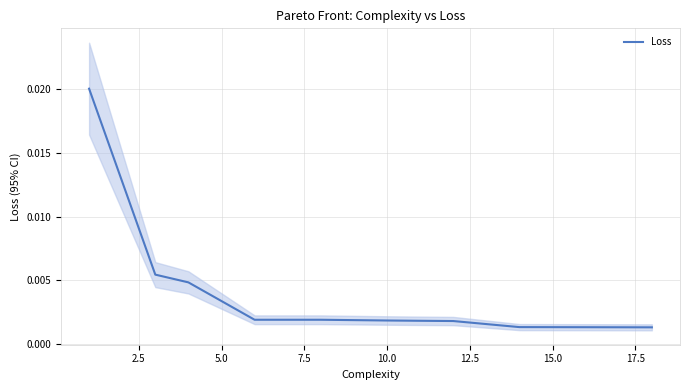

How many lines are shown in the chart?

1